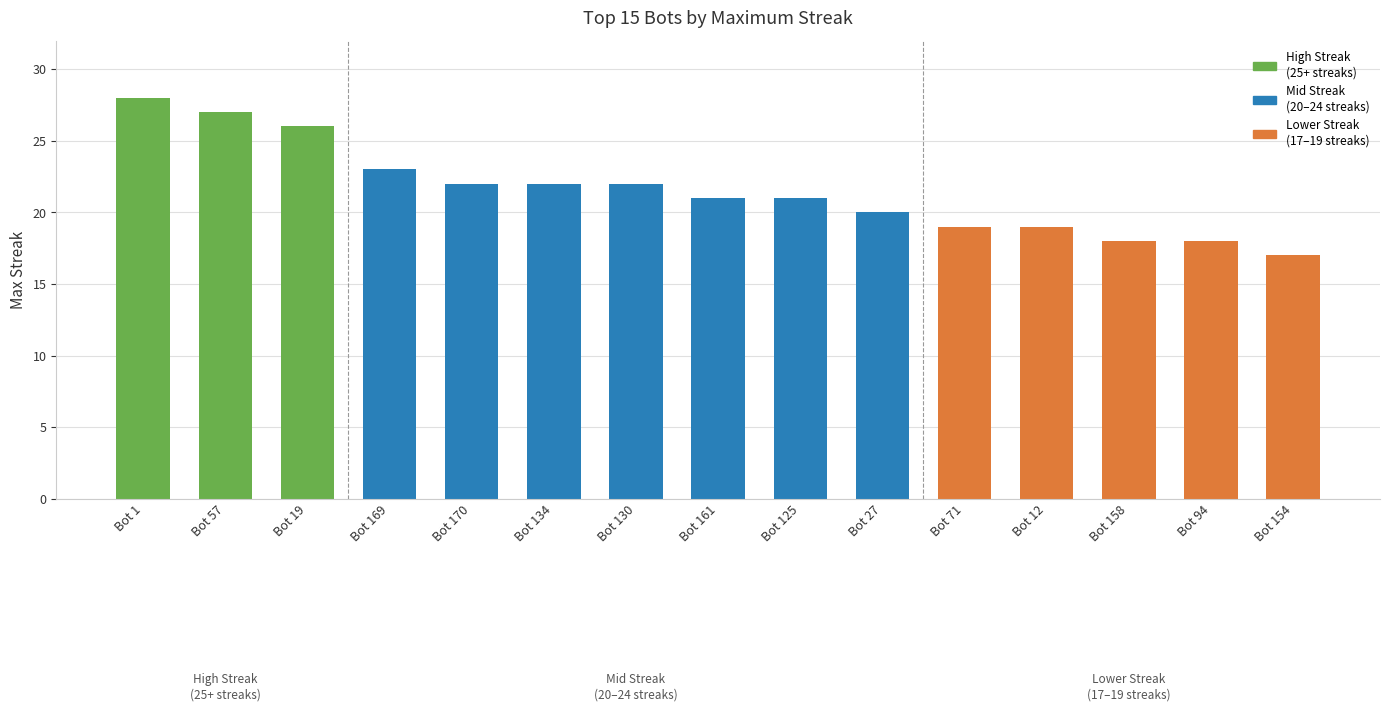

Rank the categories by value from lowest to highest.

Bot 154, Bot 158, Bot 94, Bot 71, Bot 12, Bot 27, Bot 161, Bot 125, Bot 170, Bot 134, Bot 130, Bot 169, Bot 19, Bot 57, Bot 1